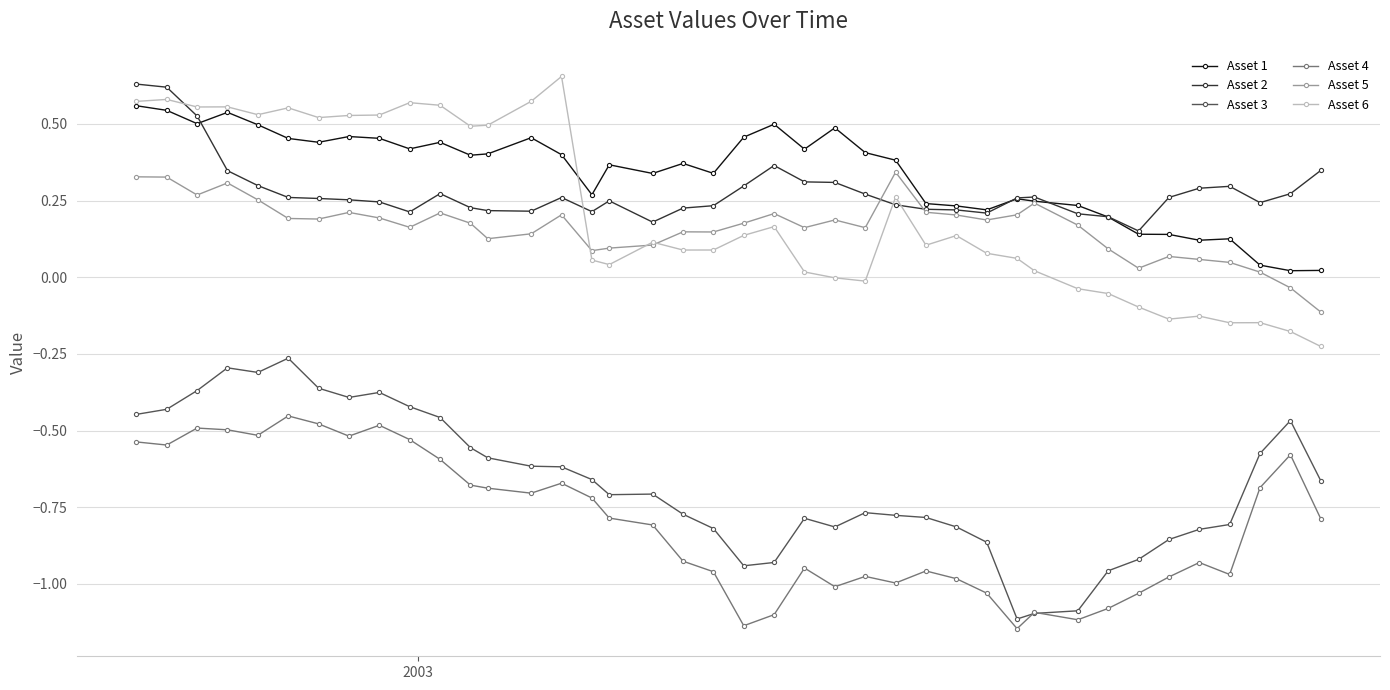

Which series has the largest total across all categories?

Asset 1